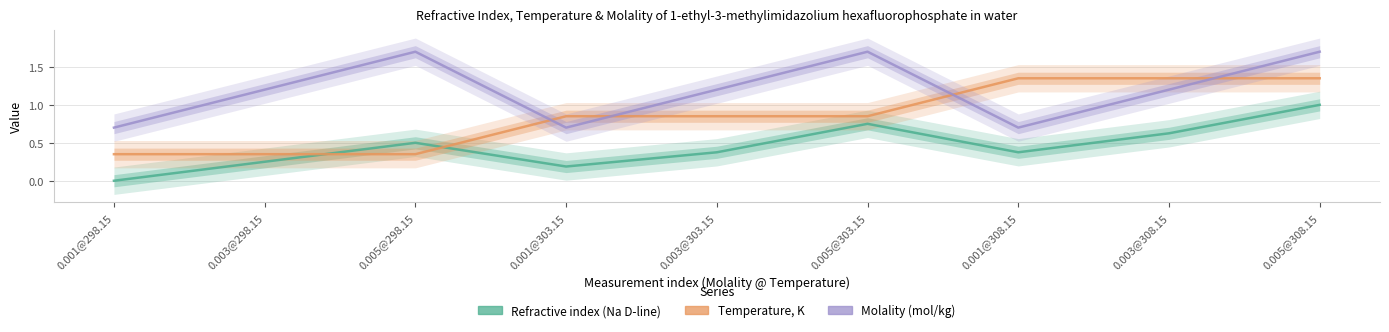

What are all the series names shown in the legend?

Refractive index (Na D-line), Temperature, K, Molality (mol/kg)